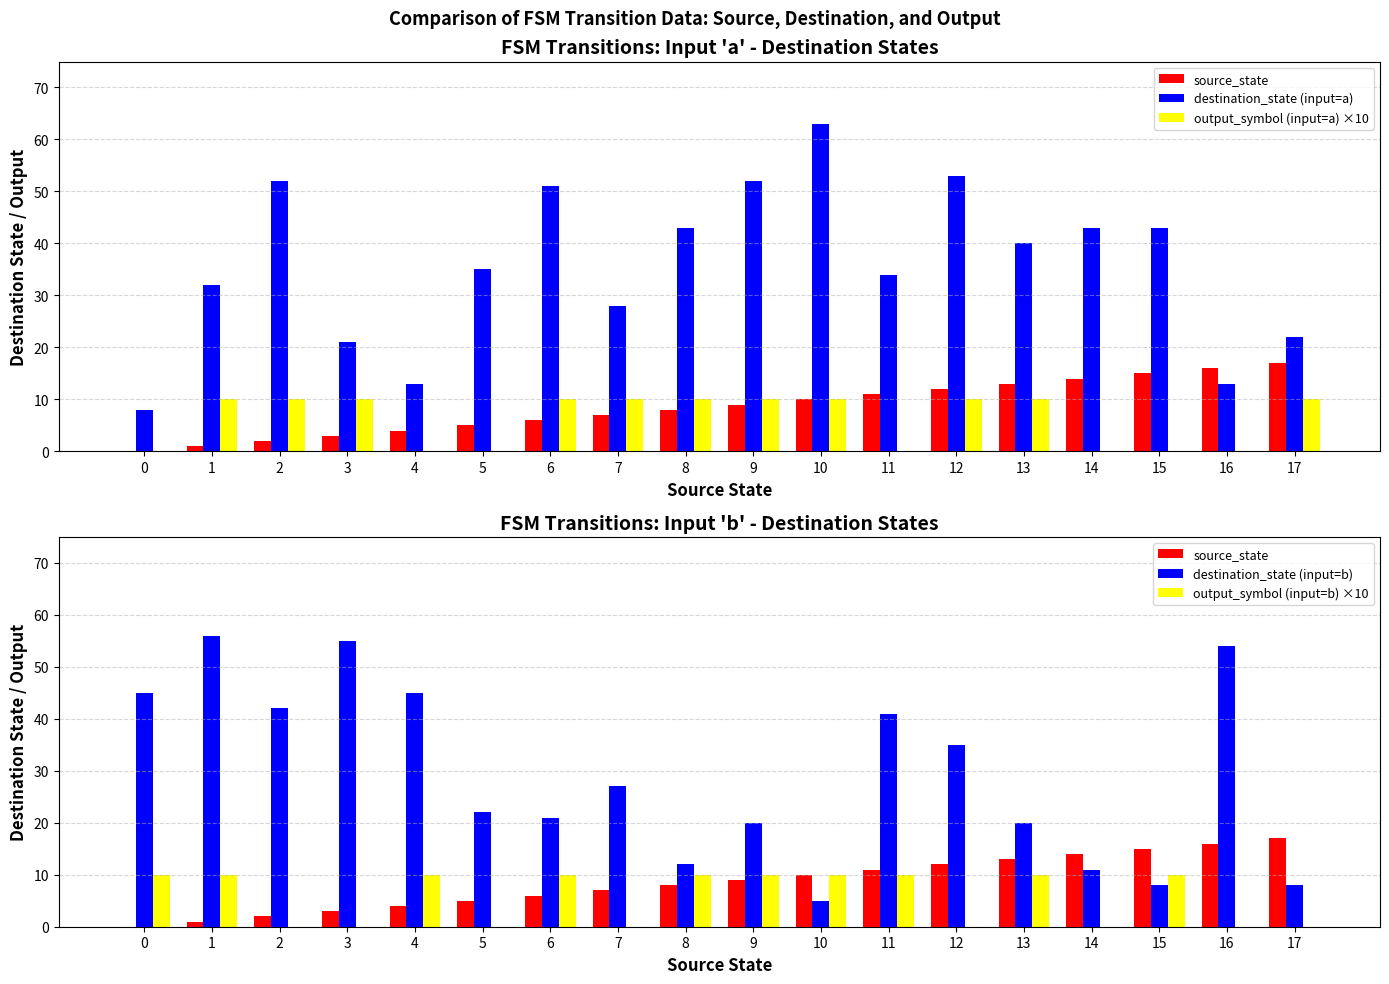

What is the difference between the second highest and minimum values in the destination_state (input=a) series?

45